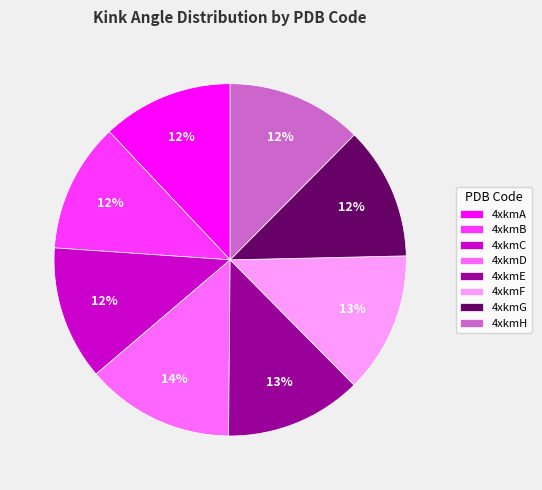

Which slice is the largest?

4xkmD